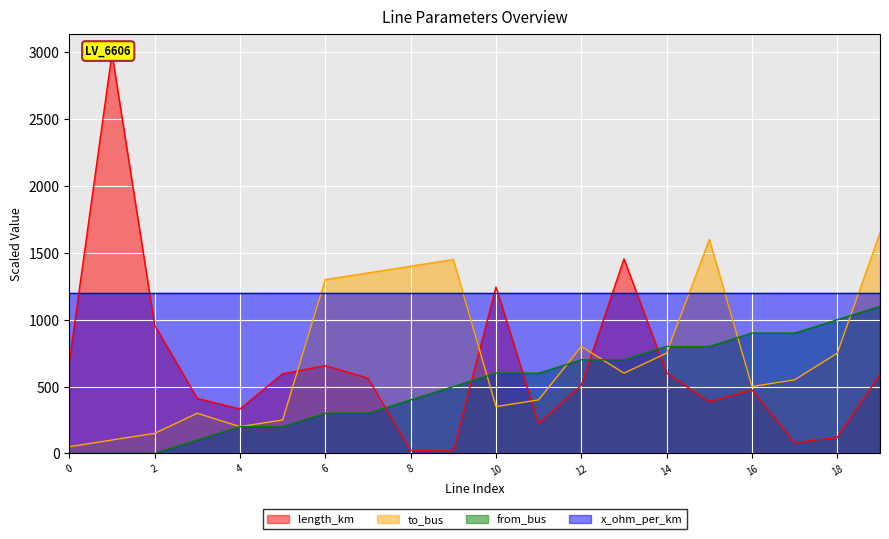

Is the value of from_bus at 0 greater than the value of to_bus at 2?

No